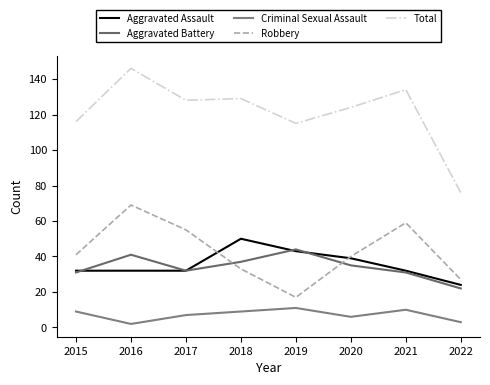

True or false: Total has more than 1 interior local peaks.

True